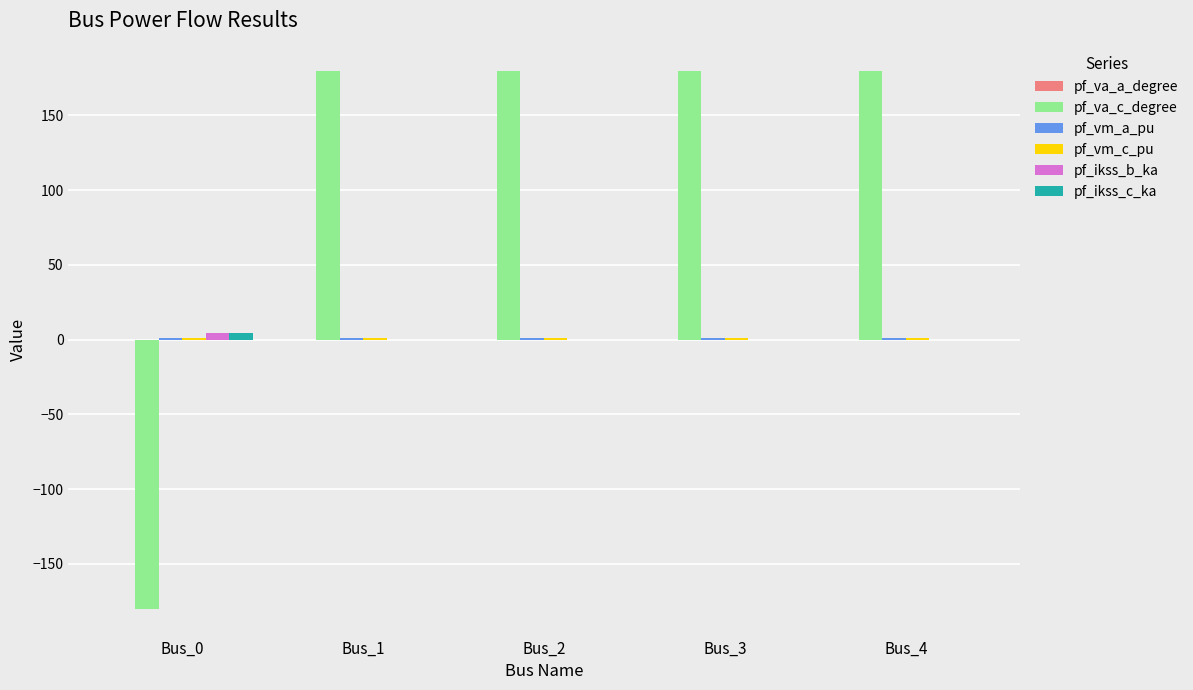

What is the maximum value shown in the chart?

180.0